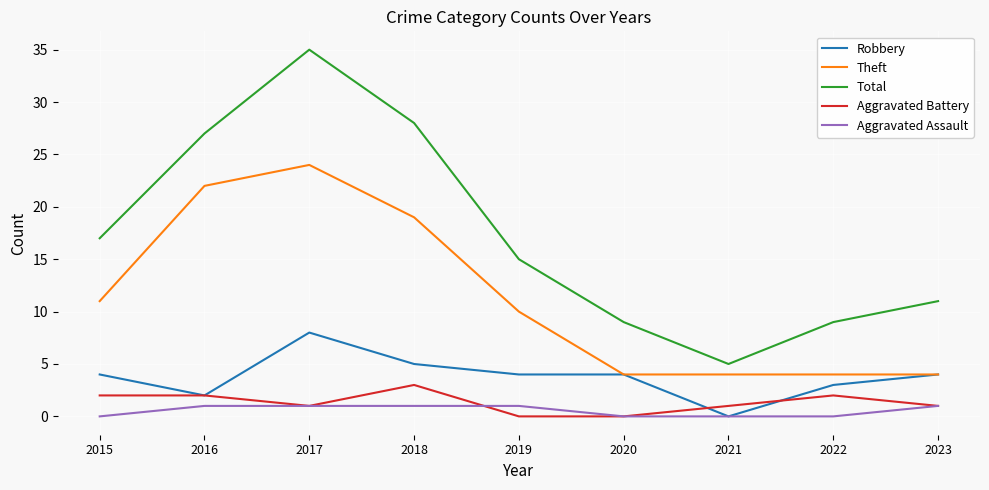

Count the Aggravated Battery values in the range 1 to 2.

6